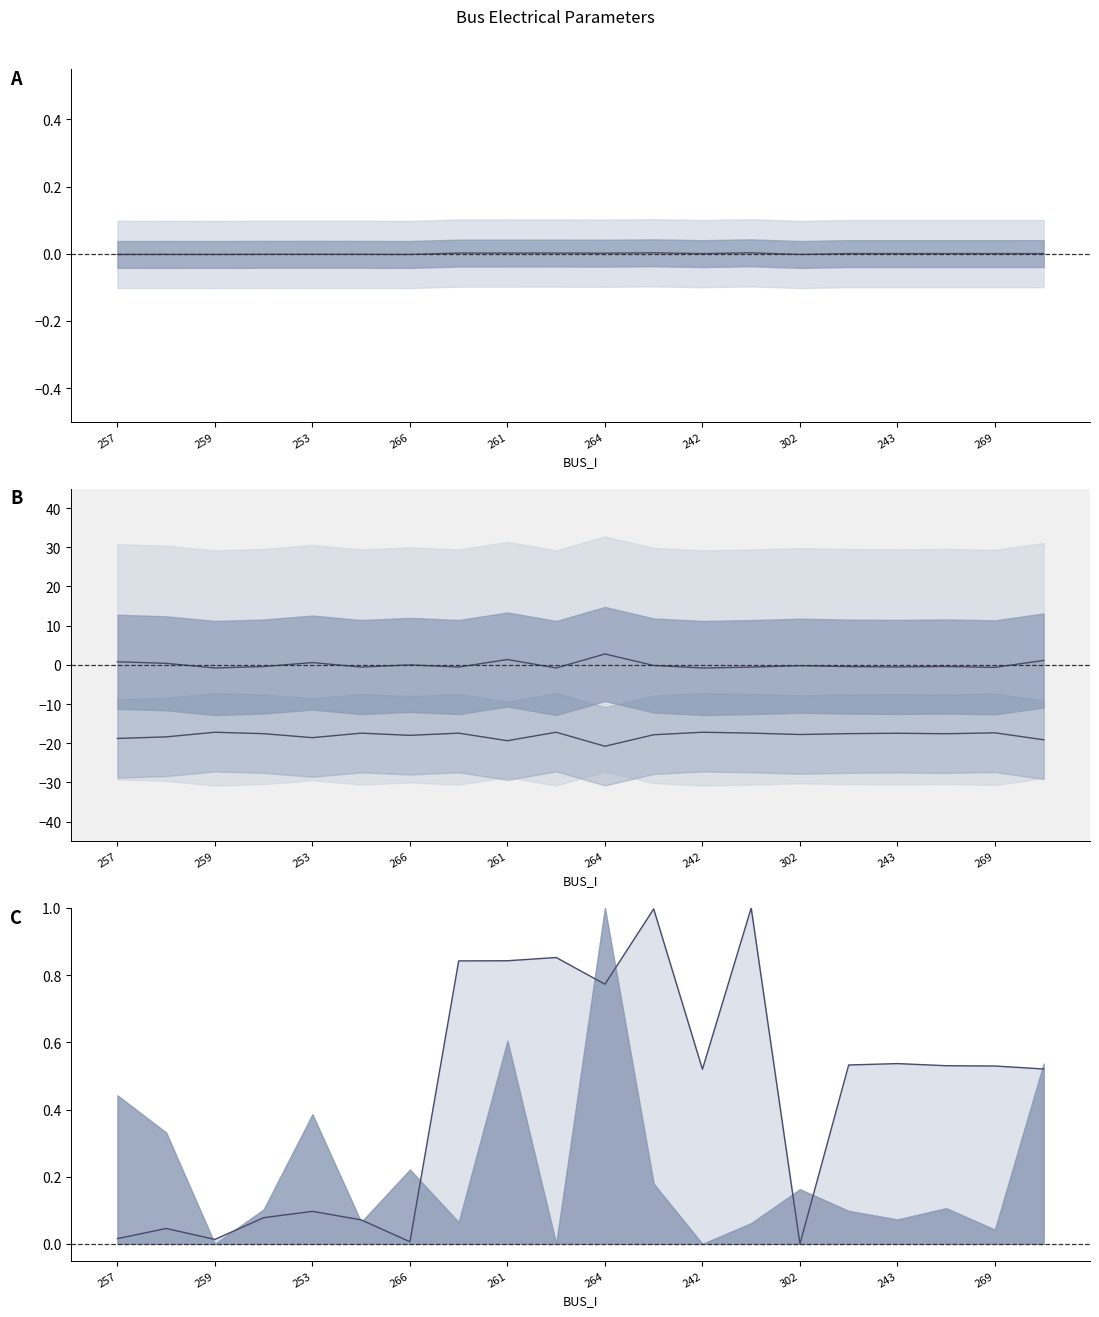

How many interior local peaks does the Vm line series have?

6